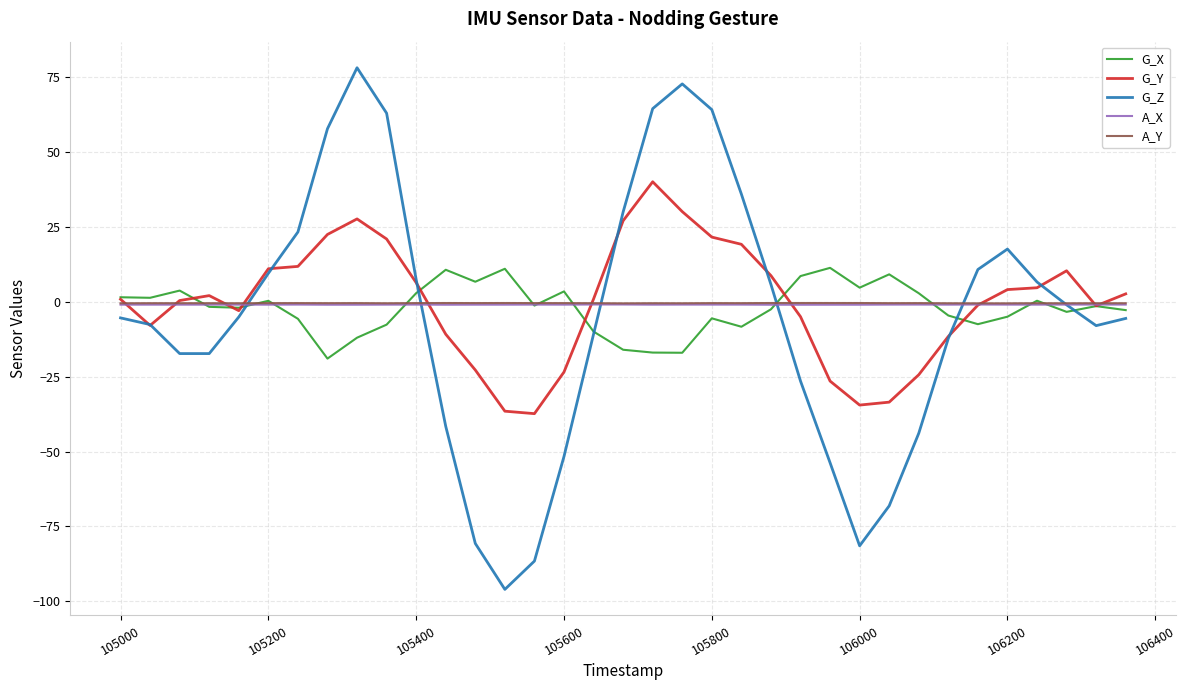

What is the maximum value shown in the chart?

78.2